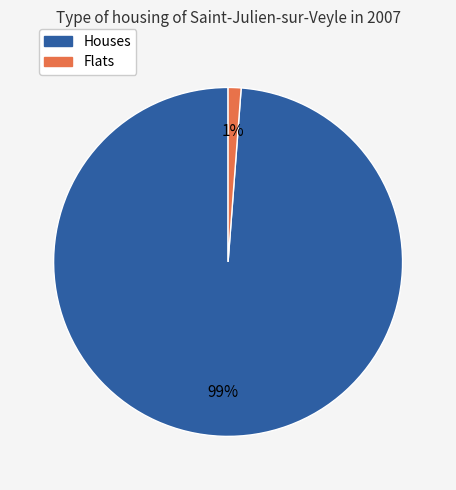

Is there any slice that represents more than half of the pie?

Yes